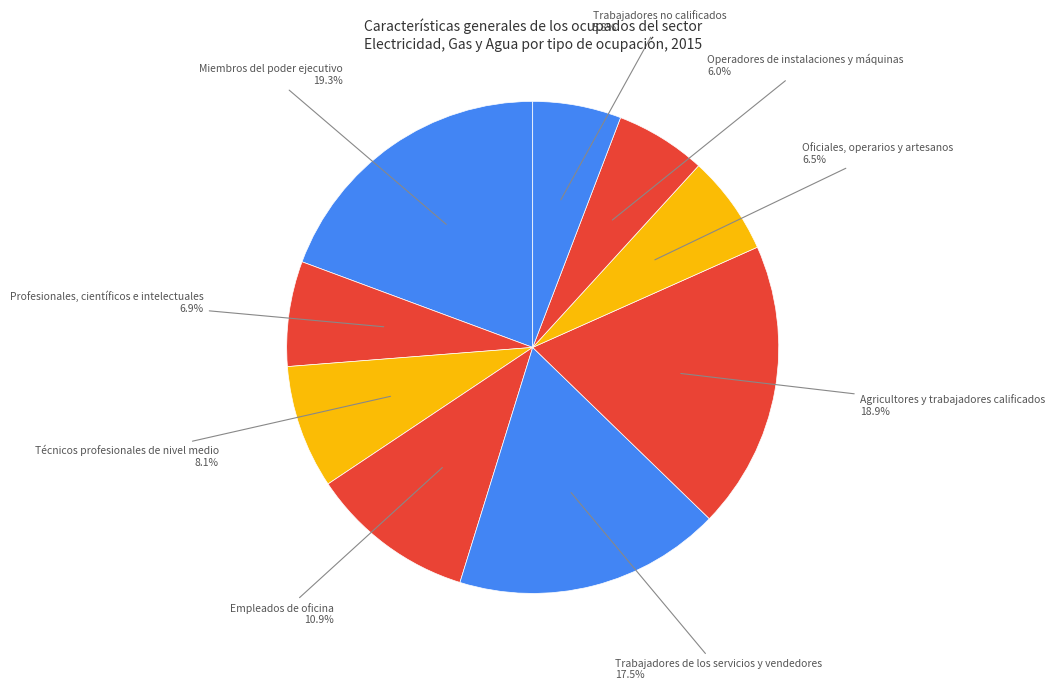

Count the number of slices in the pie.

9